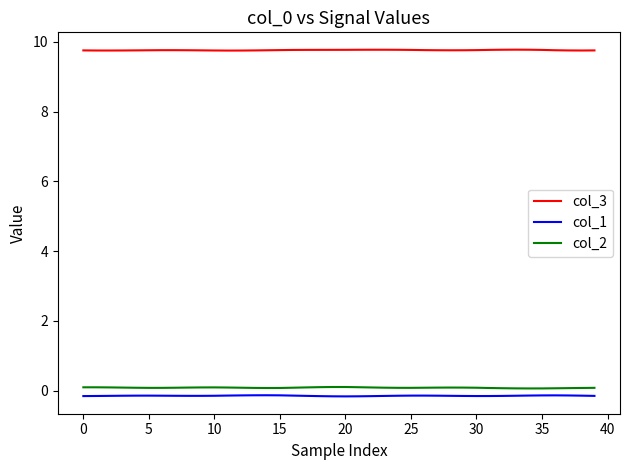

True or false: col_2 has more than 2 points higher than both neighbors.

True